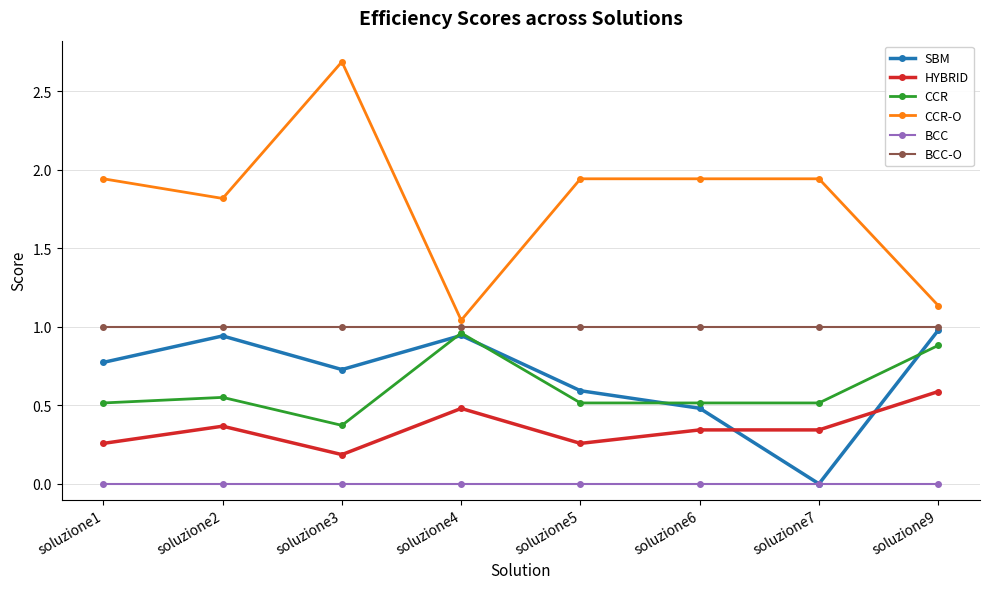

What is the maximum value shown in the chart?

2.7